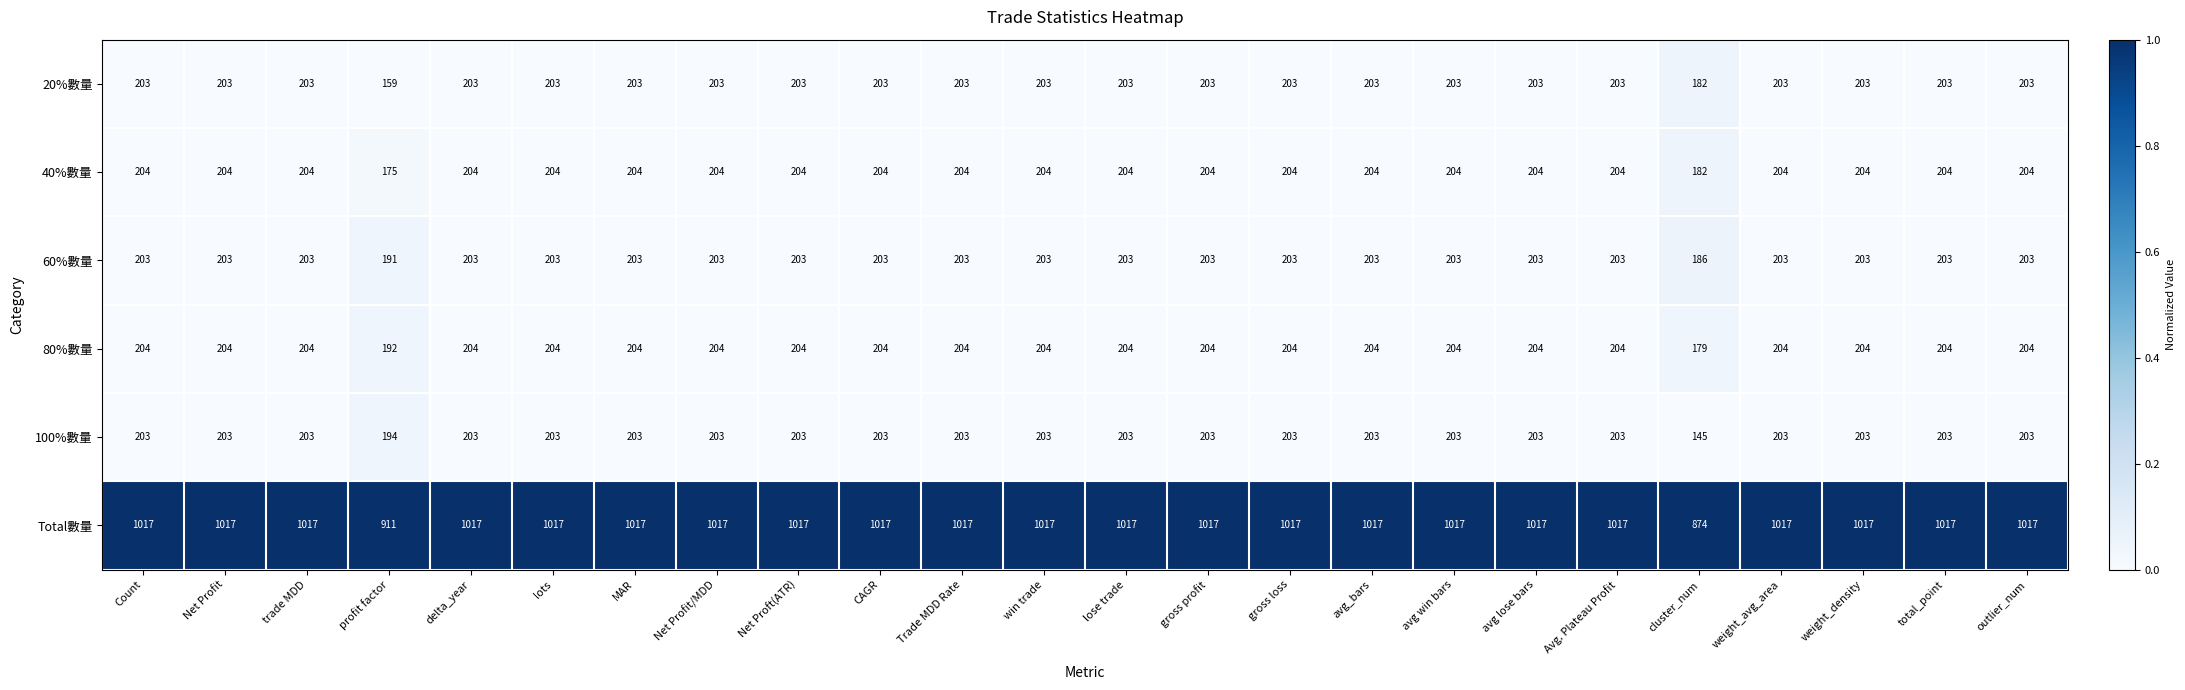

What is the lowest value of the 80%數量 series?

179